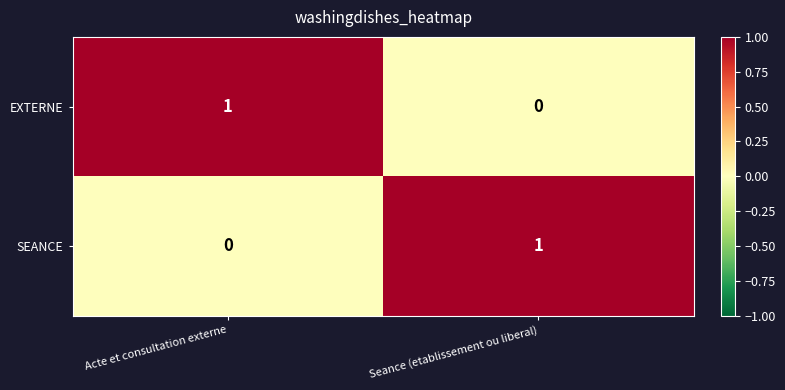

How many distinct data groups are displayed?

2